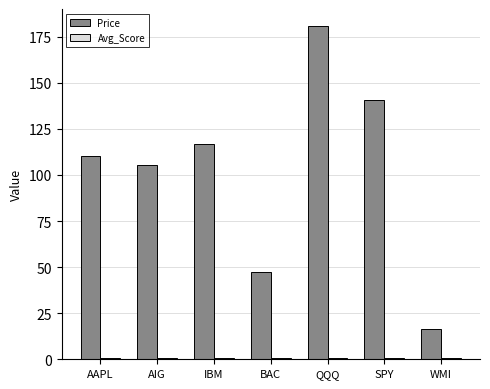

Which series has the largest total across all categories?

Price